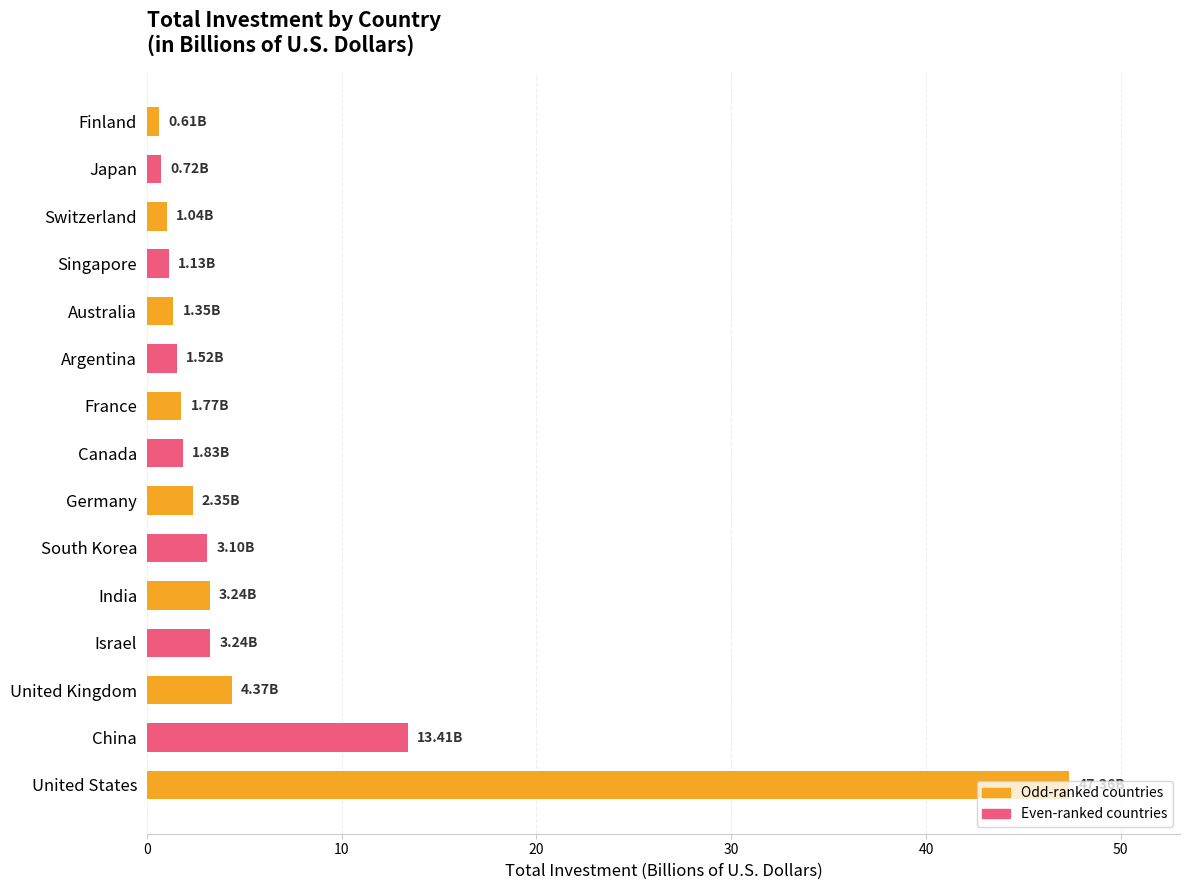

Which category has the highest value across all series?

United States